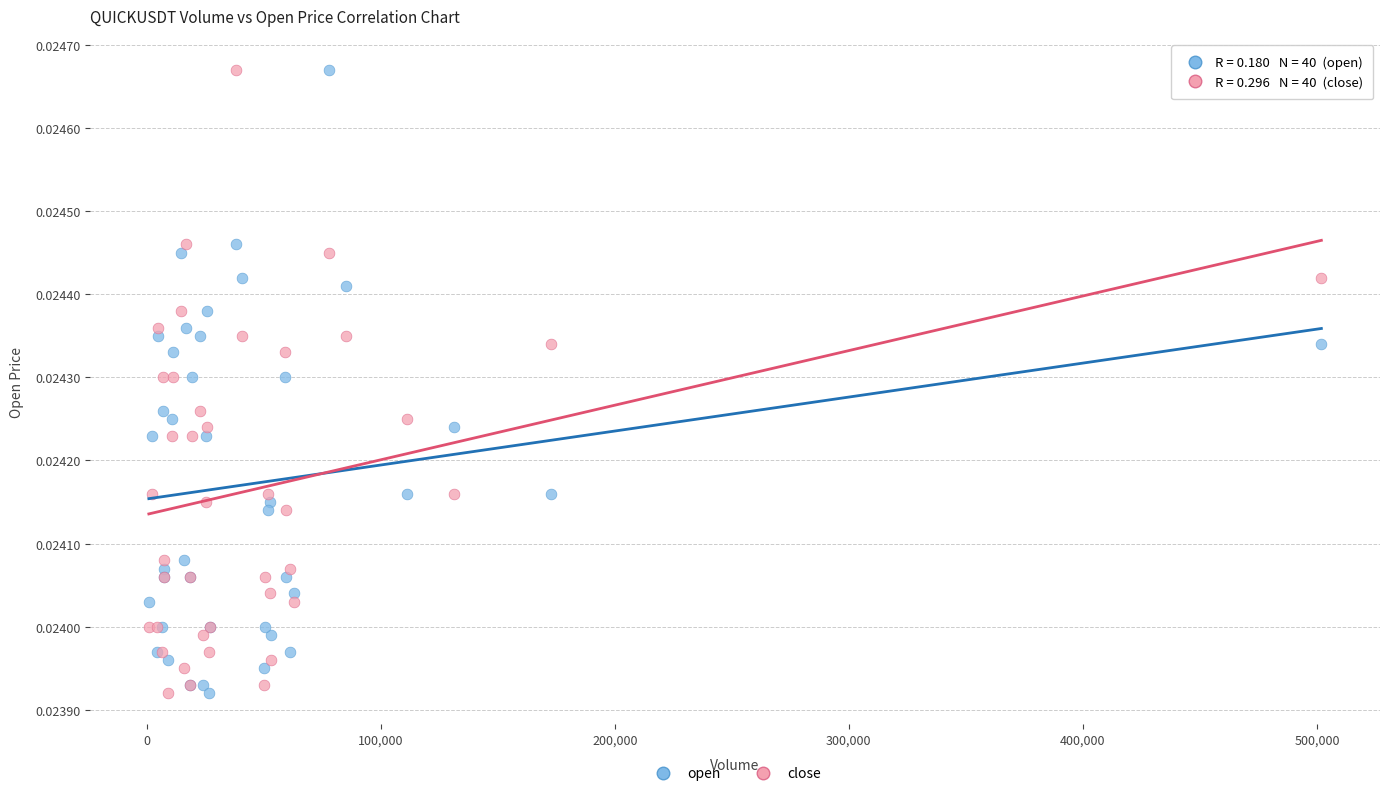

What is the X range (max minus min) for the scatter plot?

500950.0